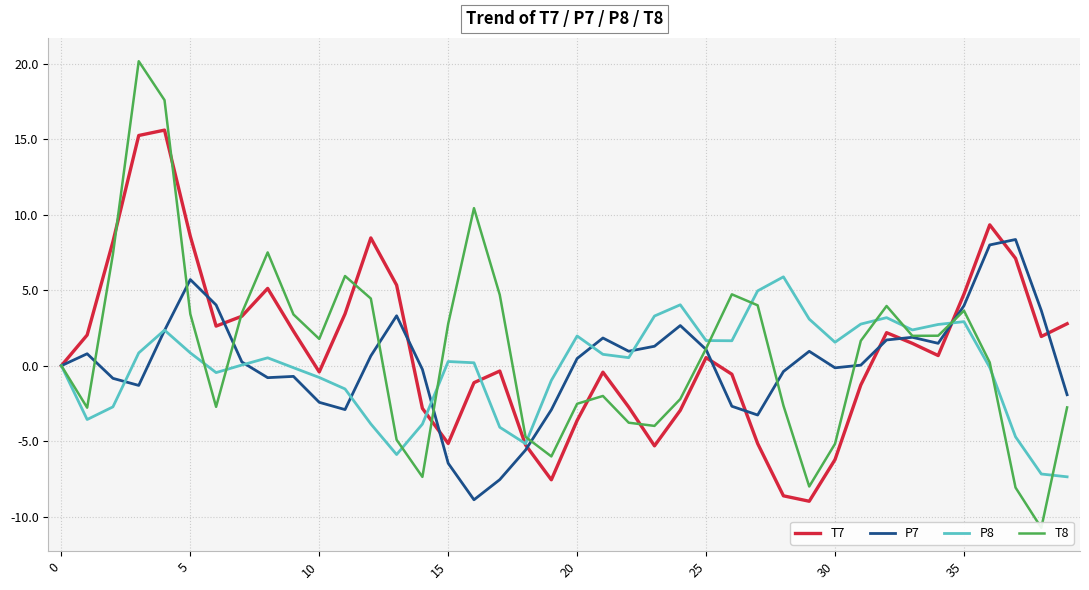

Rank the series at 24 from lowest to highest value.

T7, T8, P7, P8